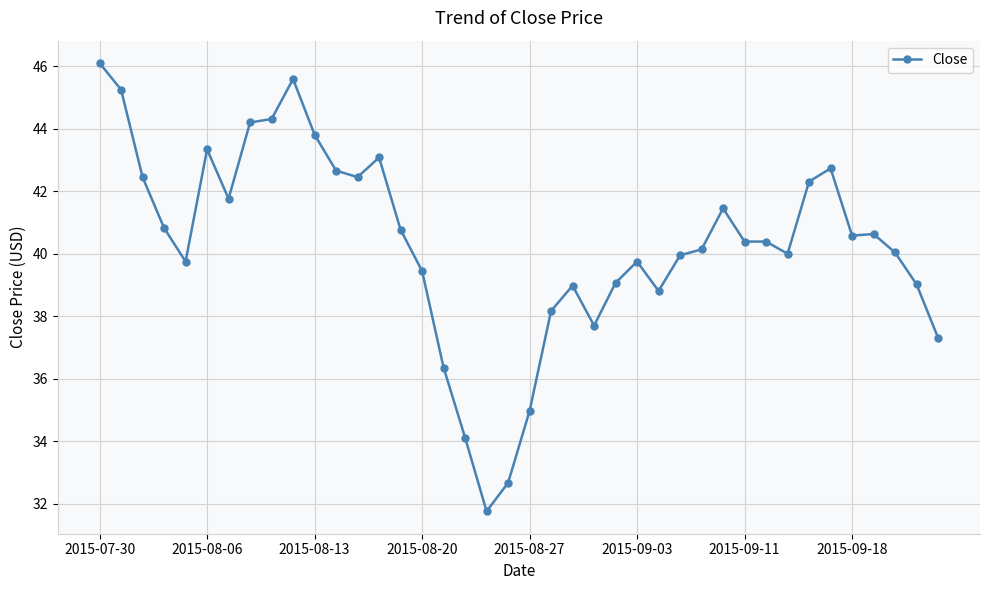

What is the difference between the maximum and minimum values?

14.3